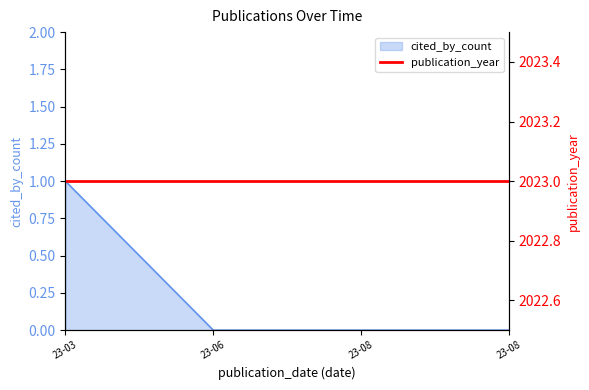

What is the difference between the maximum and minimum values?

1